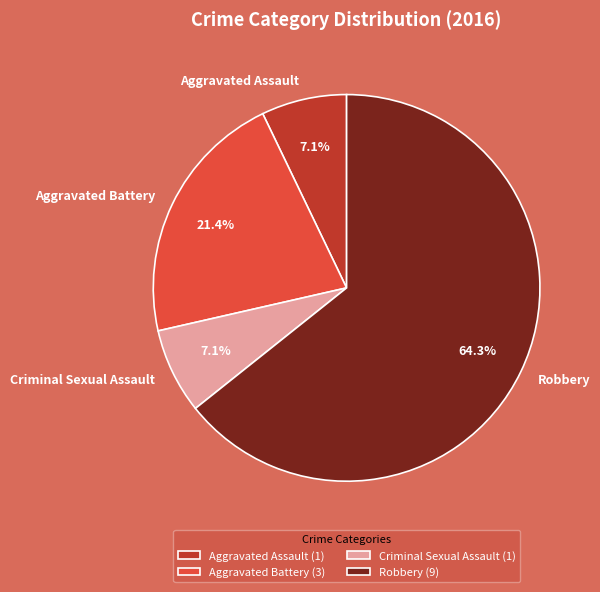

Does Robbery represent more than half of the total?

Yes